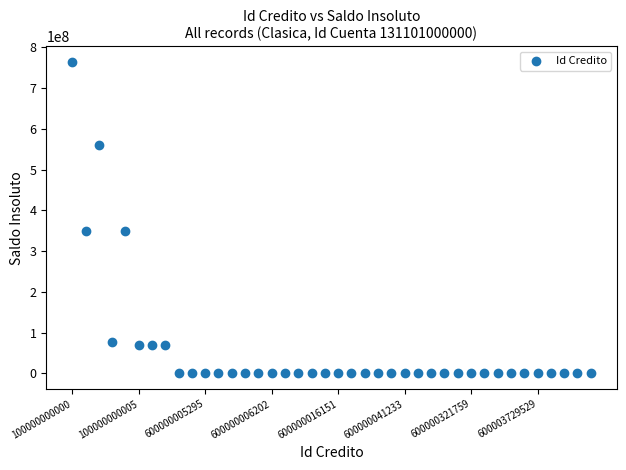

What is the range of Y values (max minus min)?

764282325.0